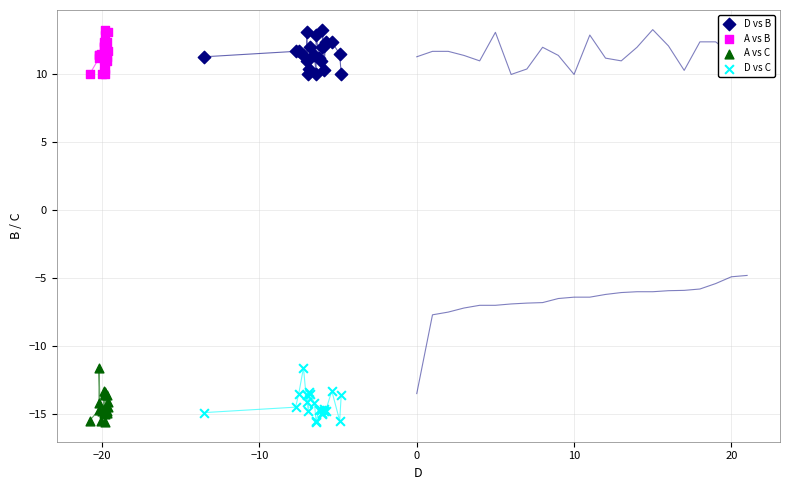

What are all the series names shown in the legend?

D vs B, A vs B, A vs C, D vs C